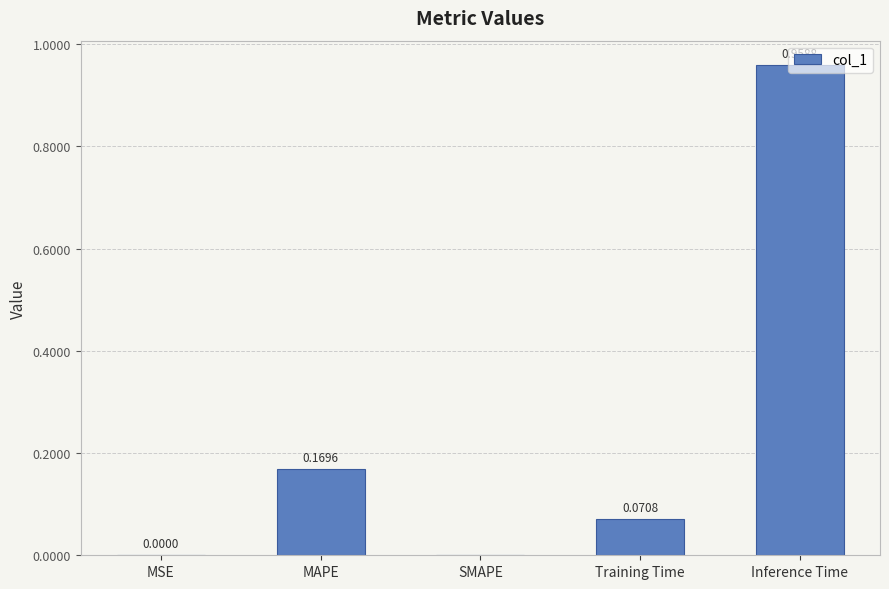

The chart shows a value of 0.0 at Training Time. True or false?

False